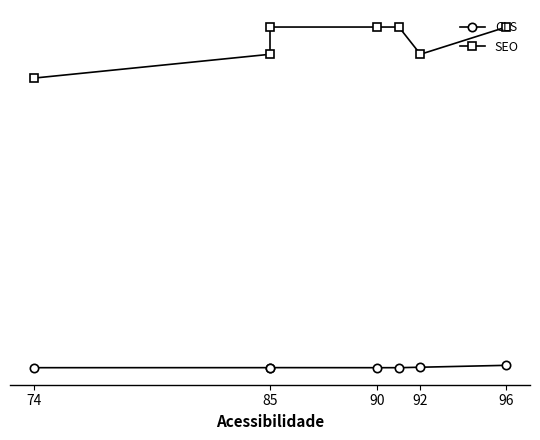

Does the chart have visible grid lines?

No